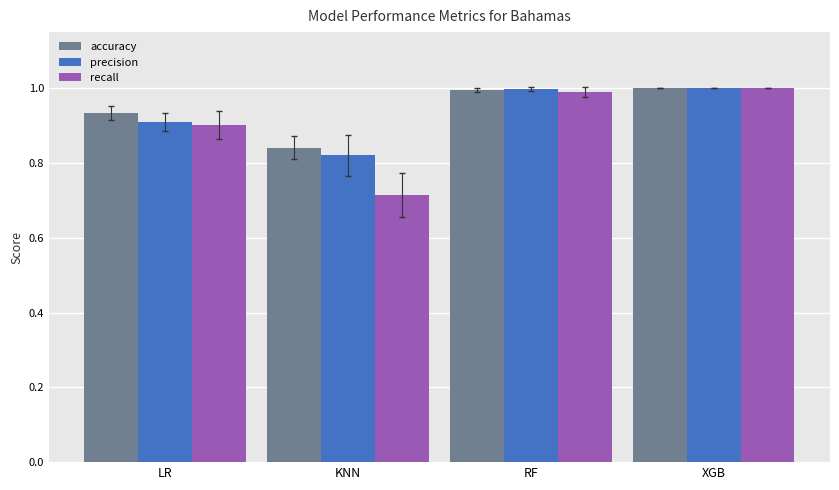

Are the bars grouped side by side (vs. stacked)?

Yes